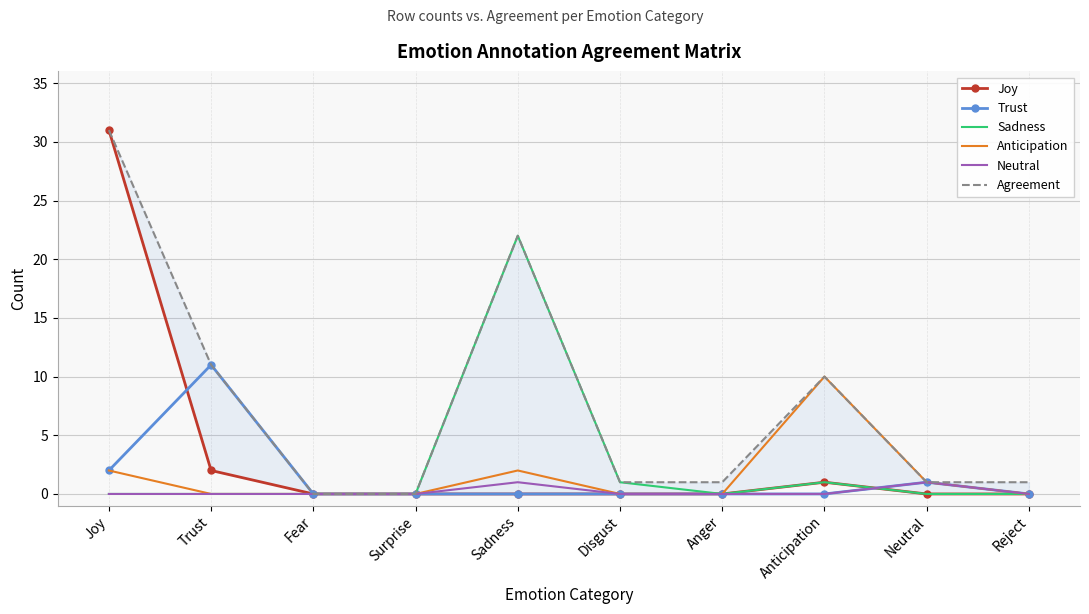

What is the average value of the Anticipation series?

2